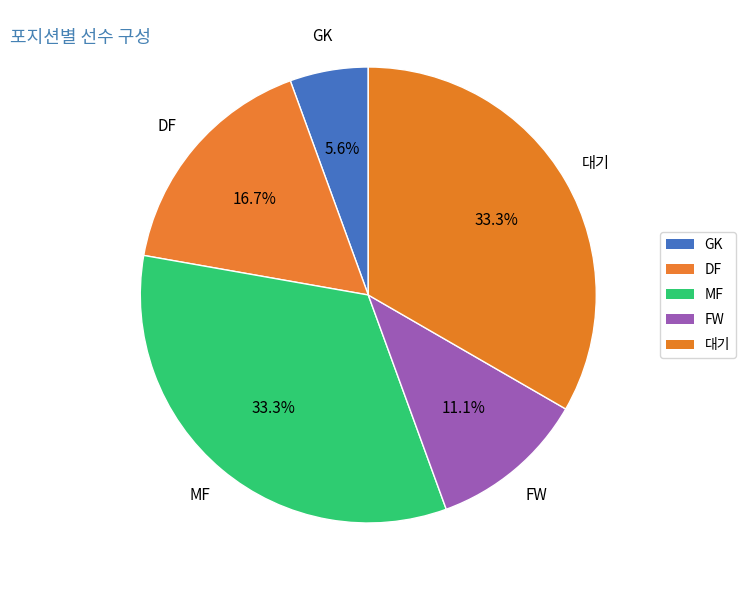

Count the number of slices in the pie.

5